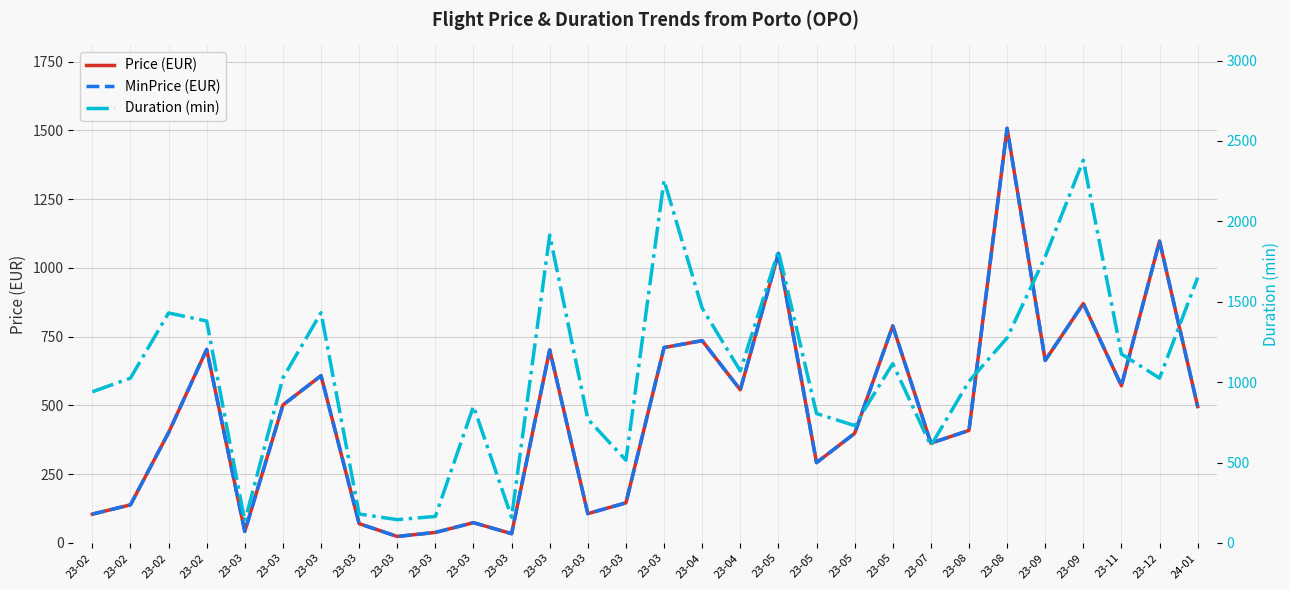

What is the label of the 26th point from the left?

23-09